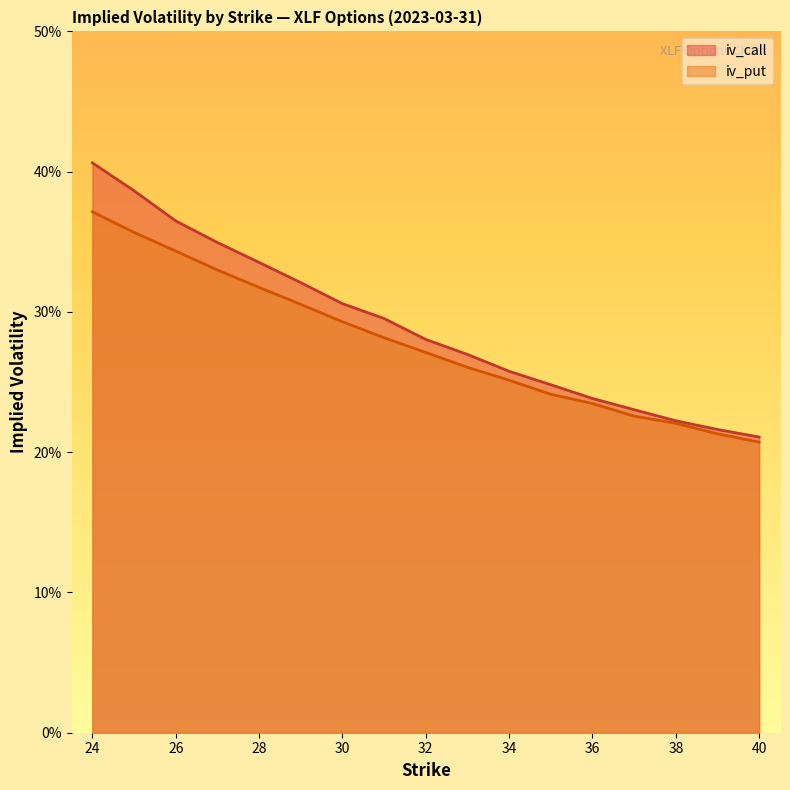

Reading left to right, list all the values displayed in this chart.

iv_call: 0.4	0.4	0.4	0.3	0.3	0.3	0.3	0.3	0.3	0.3	0.3	0.2	0.2	0.2	0.2	0.2	0.2
iv_put: 0.4	0.4	0.3	0.3	0.3	0.3	0.3	0.3	0.3	0.3	0.3	0.2	0.2	0.2	0.2	0.2	0.2